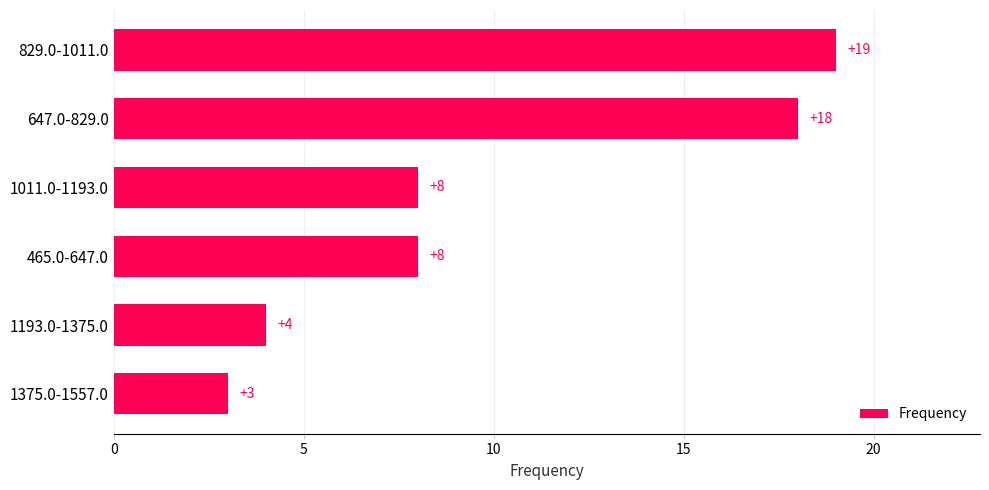

Which has a higher value, 465.0-647.0 or 1375.0-1557.0?

465.0-647.0